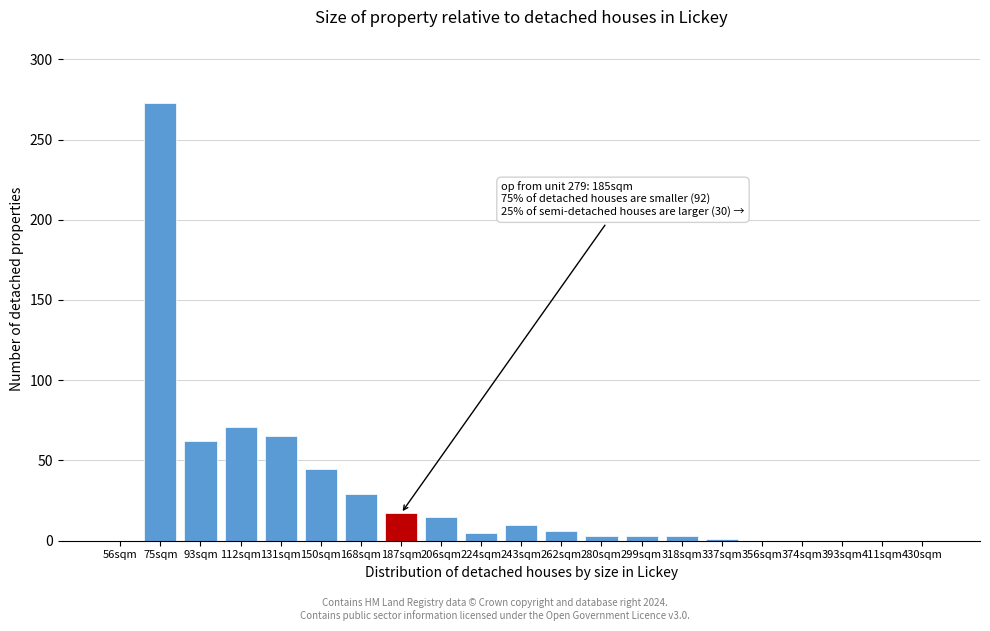

What is the greatest value displayed?

273